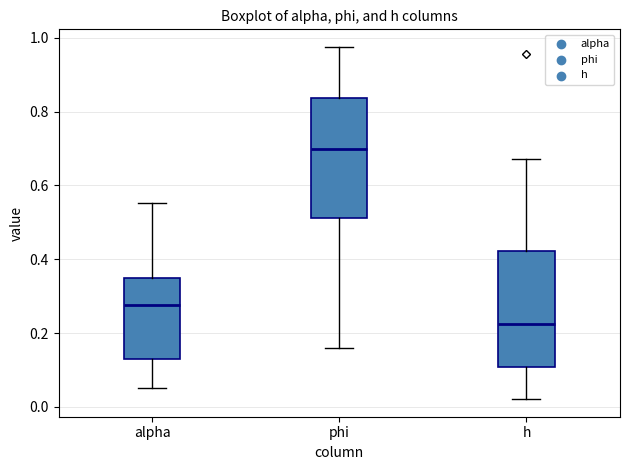

Which box has the highest median line?

phi